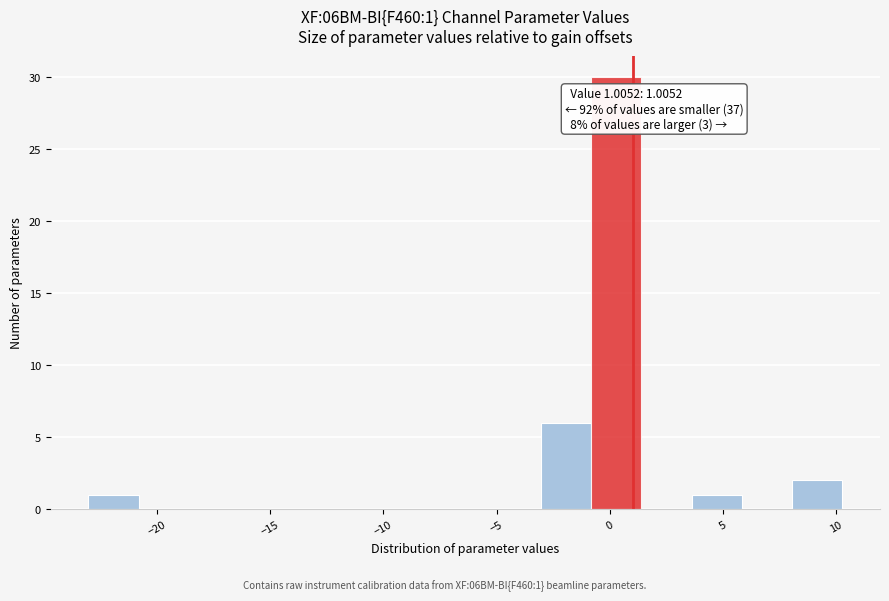

Over which range of the x-axis is the bar tallest?

-1.0 to 1.5